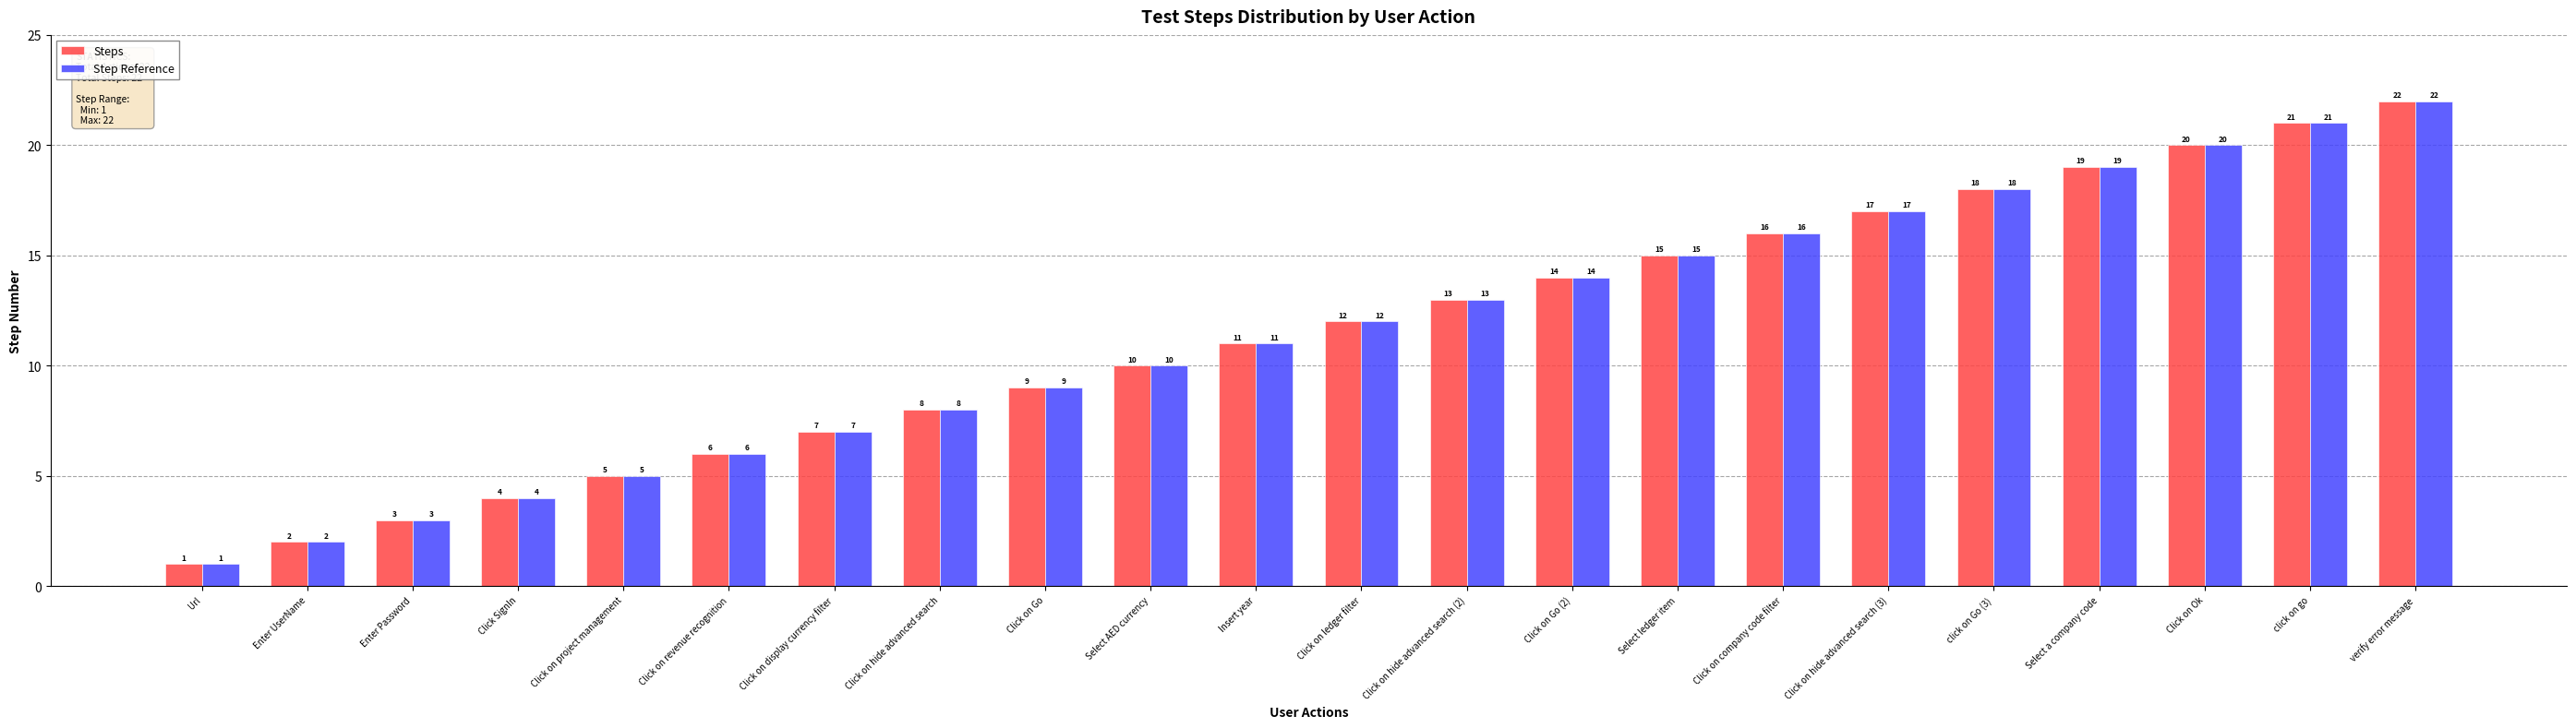

What is the label of the 17th bar from the right?

Click on revenue recognition